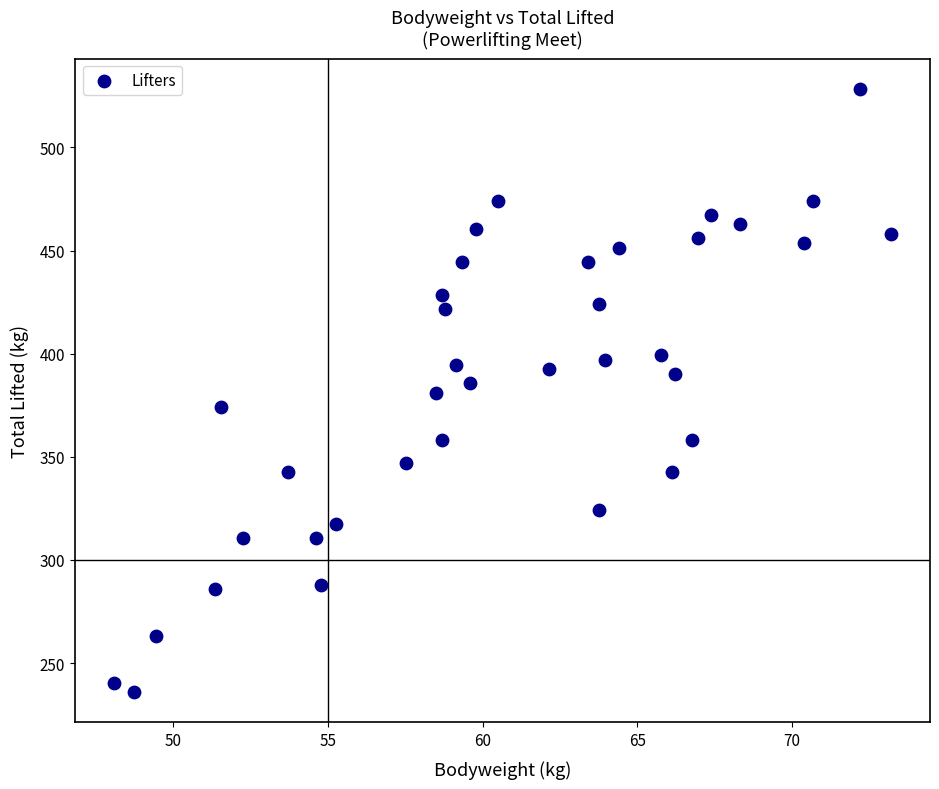

What is the range of X values (max minus min)?

25.1